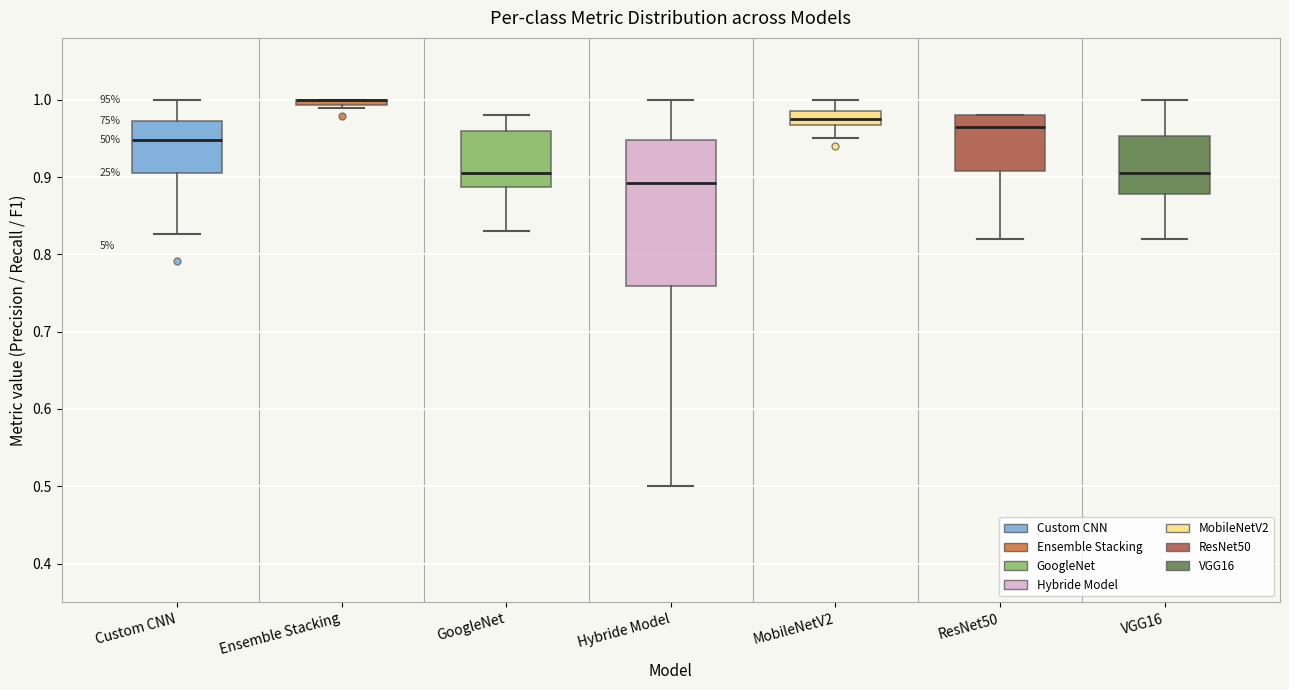

Where is the upper edge of the box for VGG16 on the y-axis? The values are not printed on the chart, so give them approximately, as read against the axis.

0.95